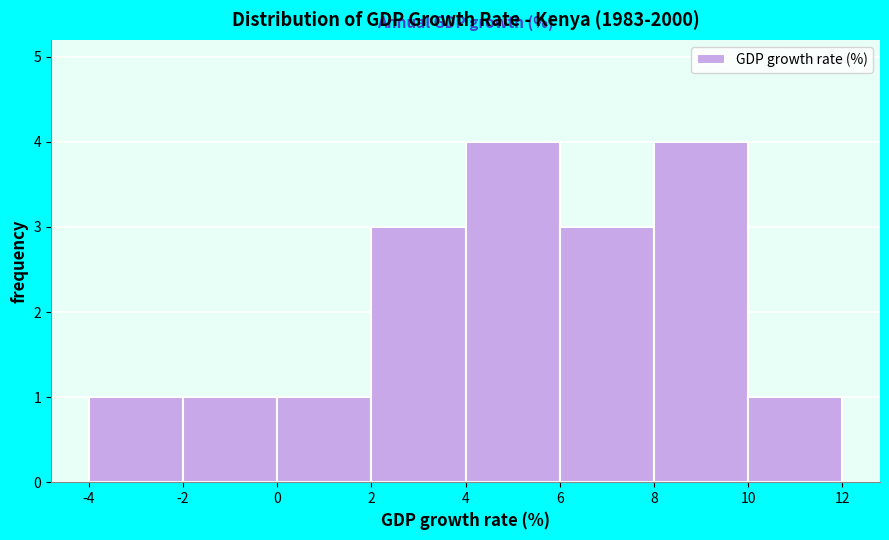

Reading left to right, transcribe this chart: for each bar, give the range it covers on the x-axis and its height. The values are not printed on the chart, so give them approximately, as read against the axis.

-4 to -2: 1
-2 to 0: 1
0 to 2: 1
2 to 4: 3
4 to 6: 4
6 to 8: 3
8 to 10: 4
10 to 12: 1